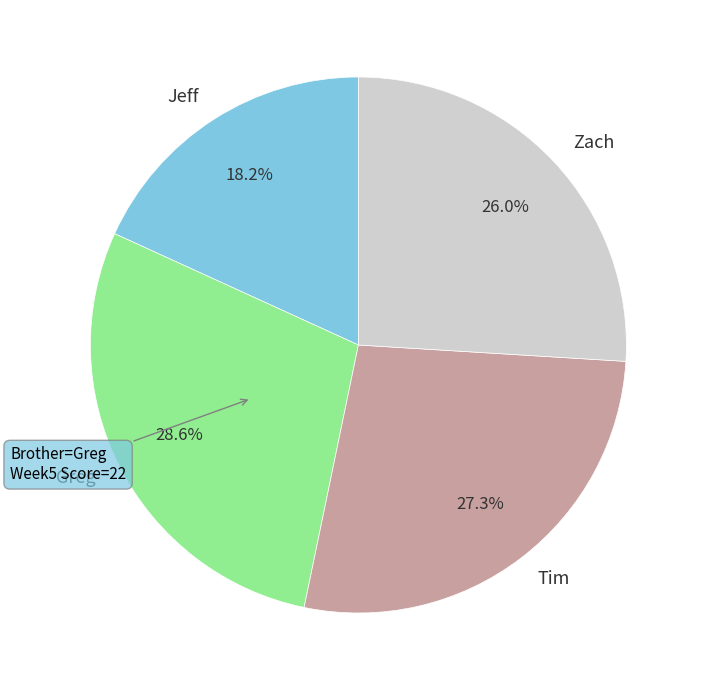

Count the number of slices in the pie.

4